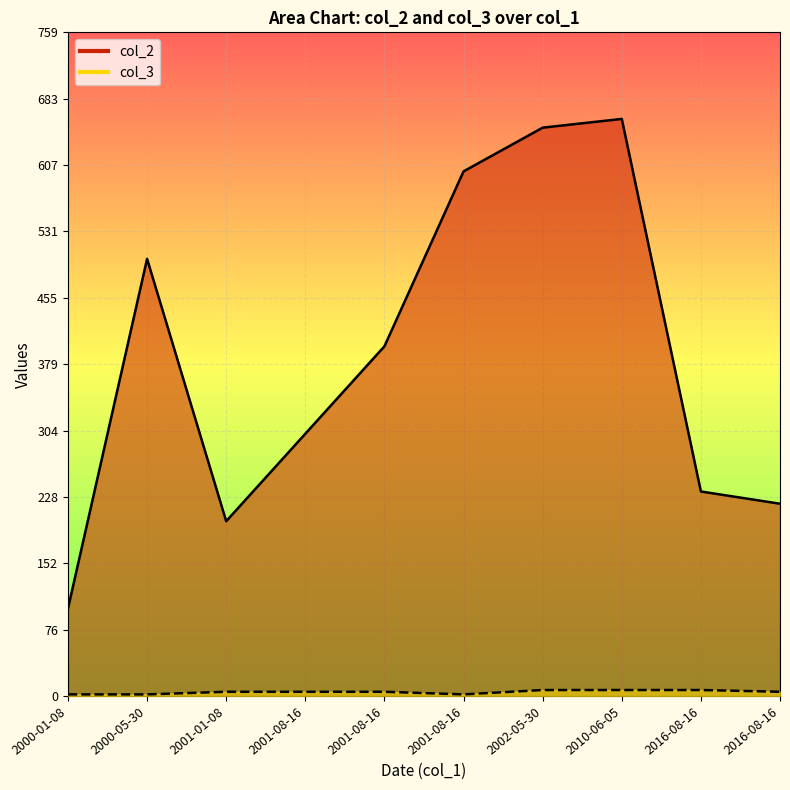

Which series has the largest total across all categories?

col_2